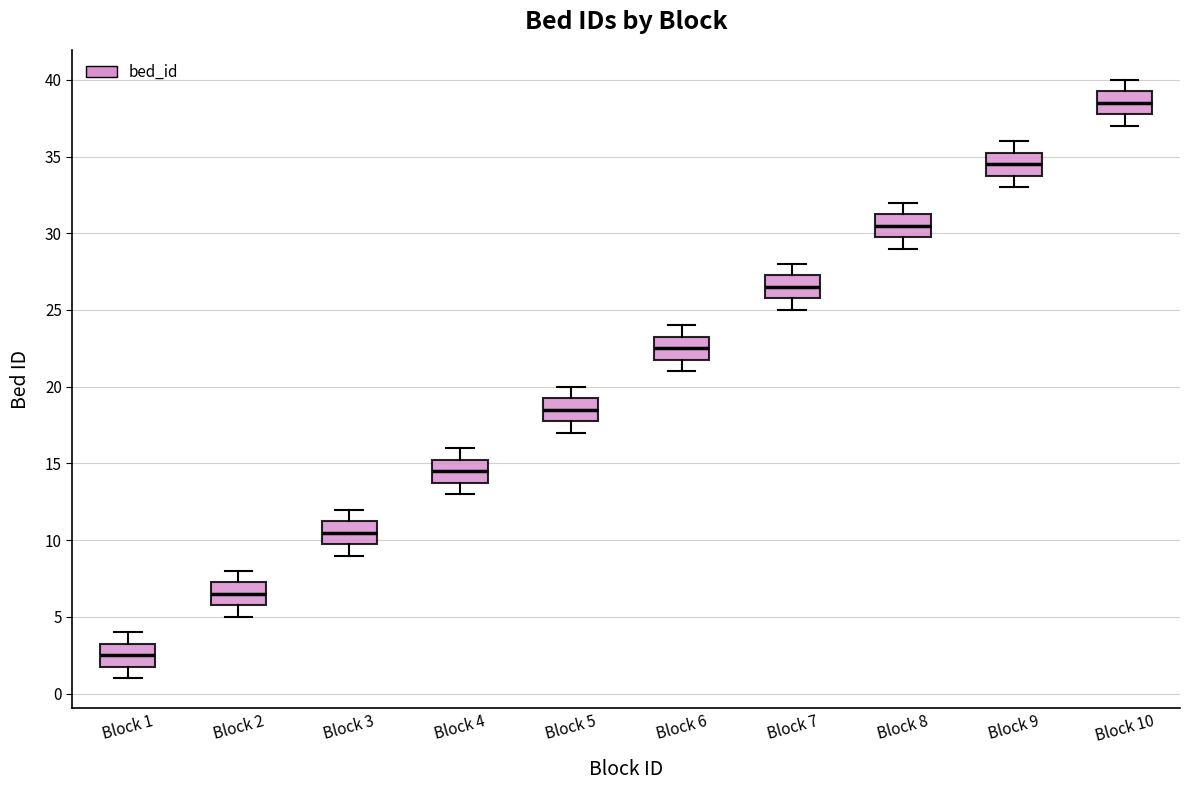

Which box's median line is the lowest?

Block 1